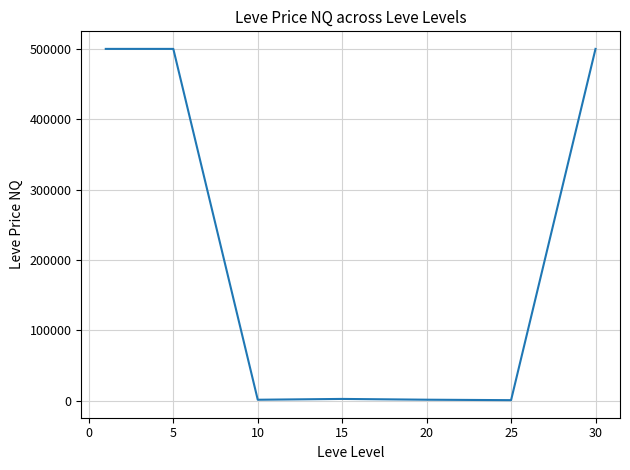

What is the average value?

215222.2